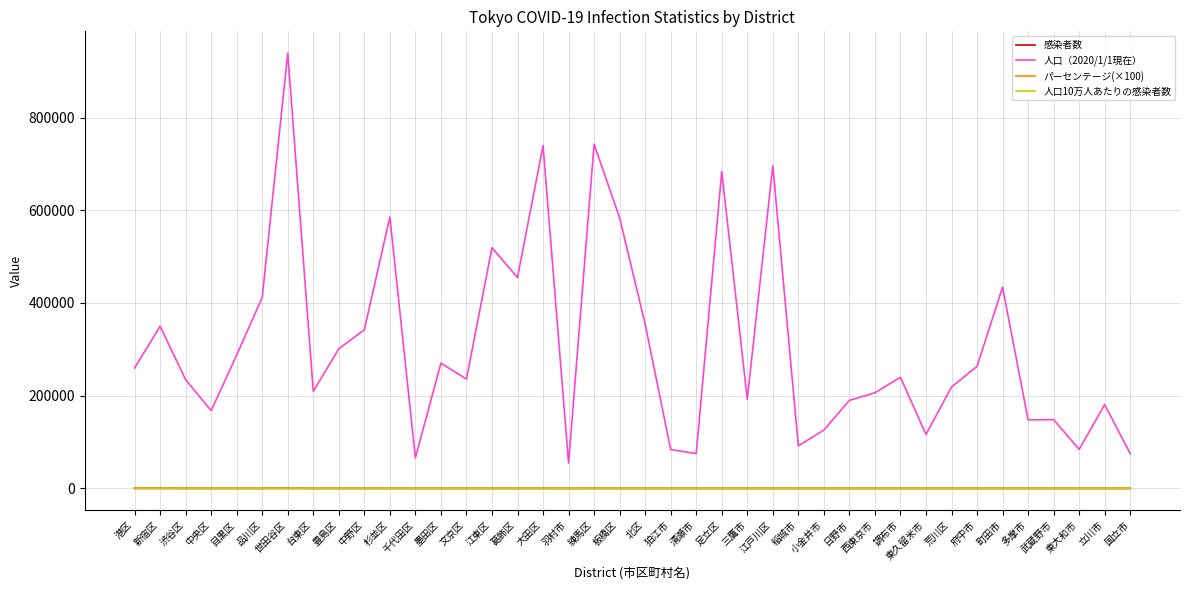

Which series has the widest spread of values?

人口（2020/1/1現在）